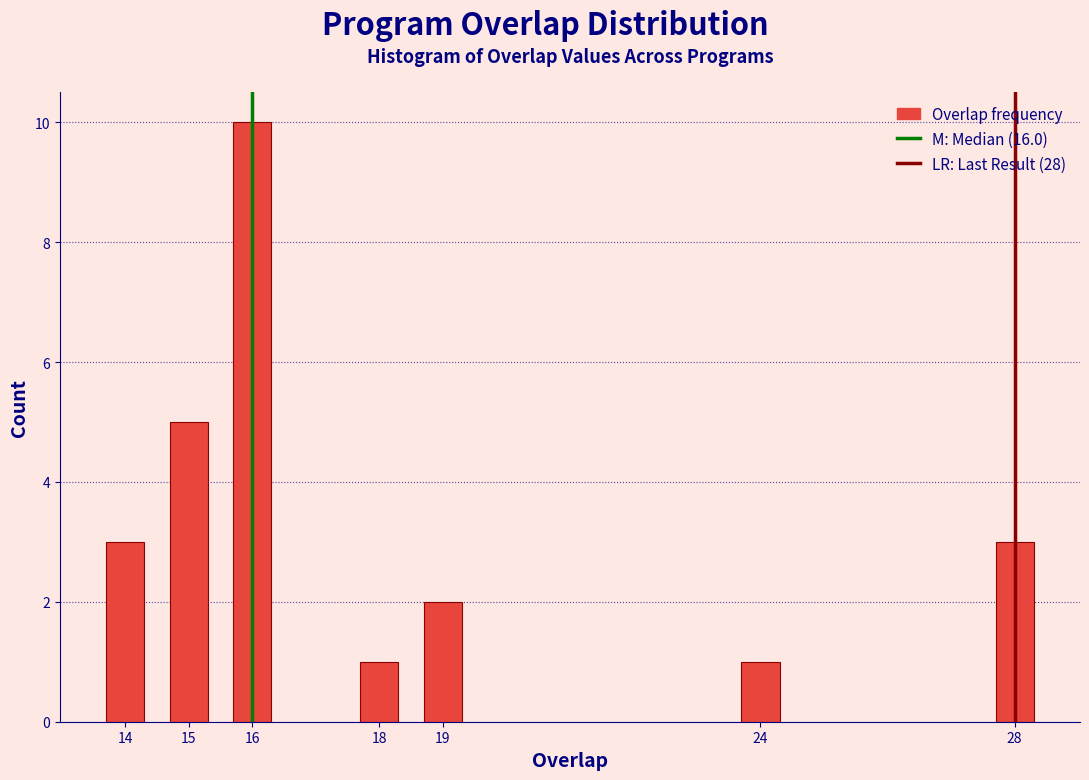

Reading left to right, transcribe all the data shown in this chart.

3	5	10	1	2	1	3